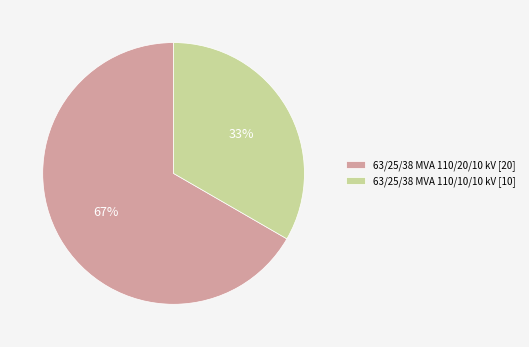

To the nearest percent, what is the combined percentage of 63/25/38 MVA 110/10/10 kV [10] and 63/25/38 MVA 110/20/10 kV [20]?

100%